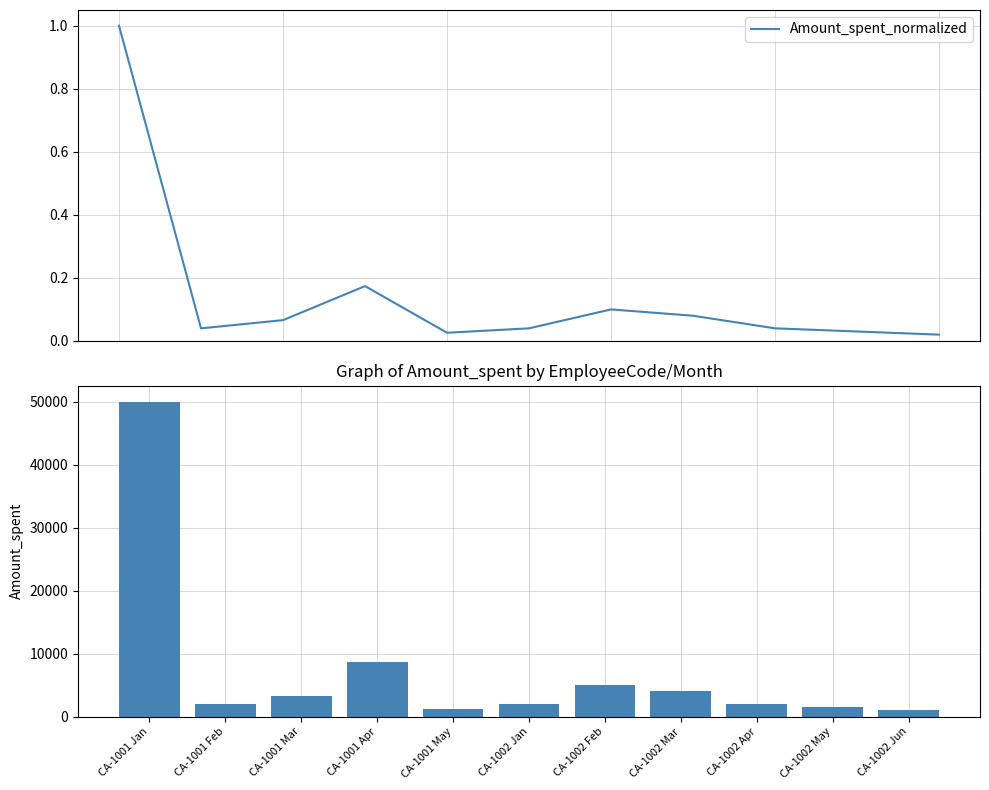

Rank the series at CA-1002 Apr from lowest to highest value.

Amount_spent_normalized, Amount_spent